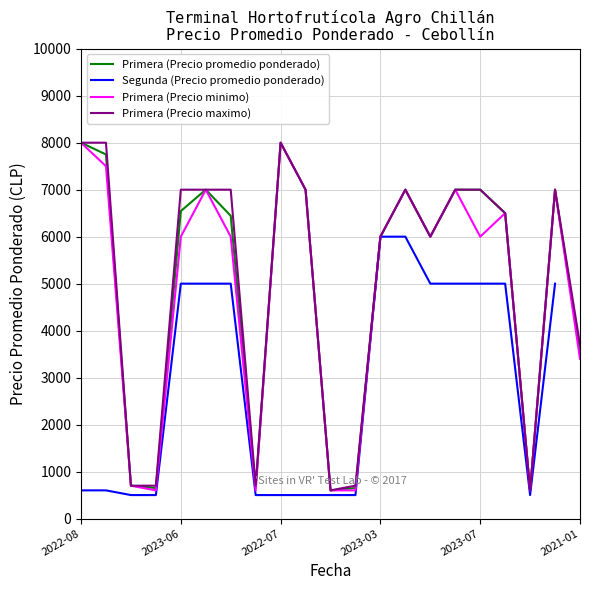

True or false: Primera (Precio minimo) and Segunda (Precio promedio ponderado) intersect in this chart.

False